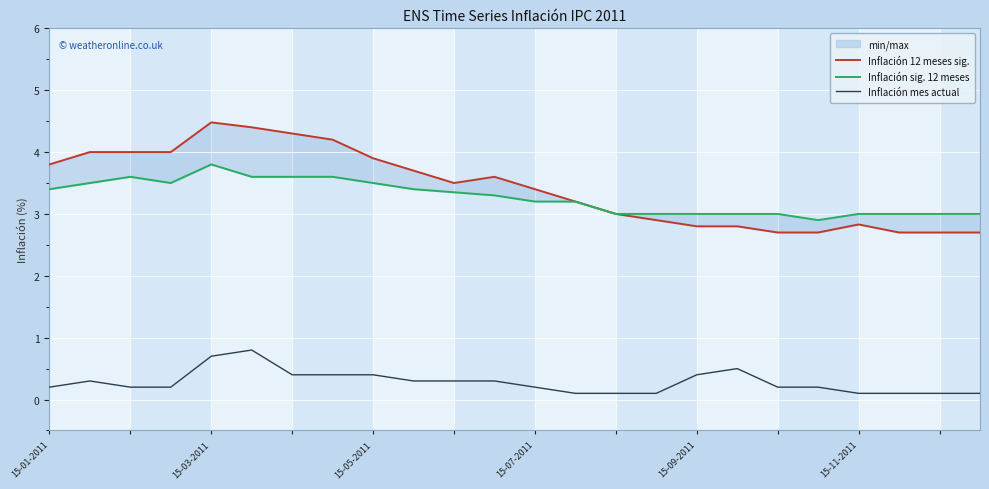

At which label does Inflación sig. 12 meses first exceed 3?

15-01-2011